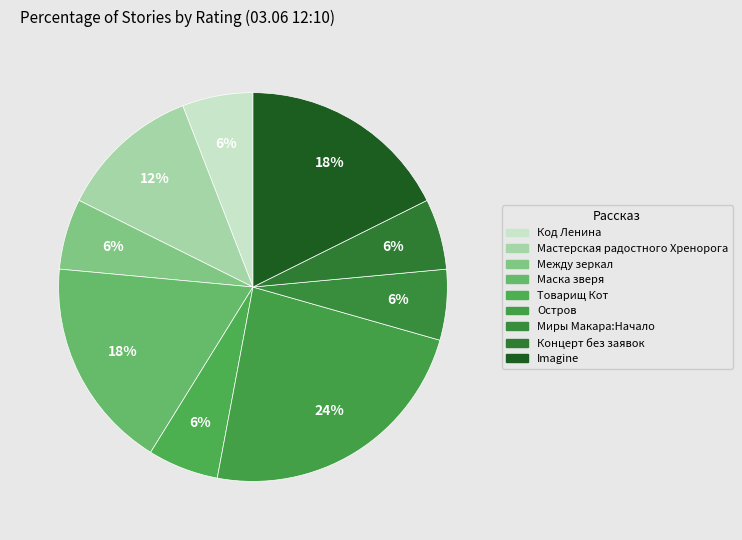

How many slices are in this pie chart?

9